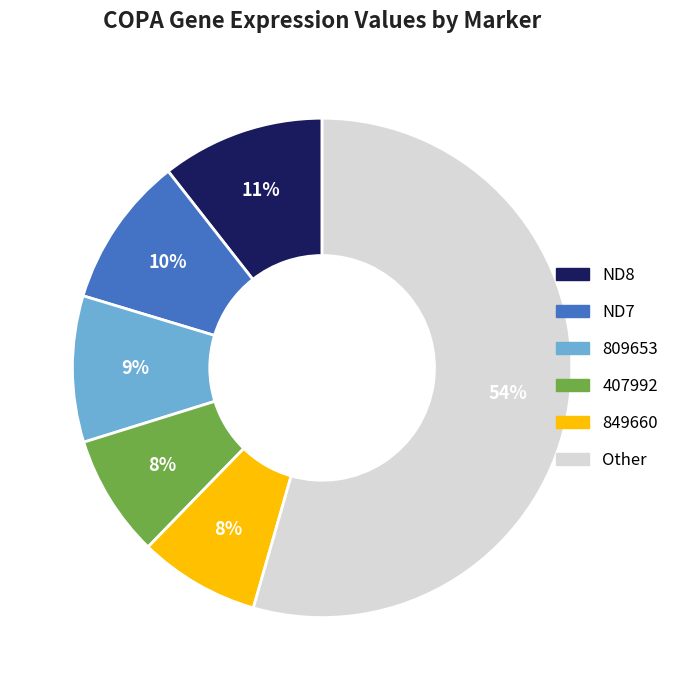

The 809653 slice represents 16% of the pie. True or false?

False